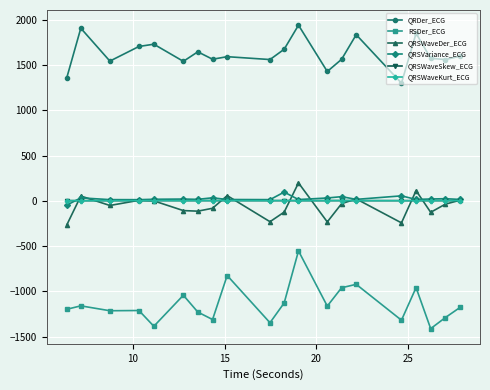

What is the average value of the QRSWaveSkew_ECG series?

1.7